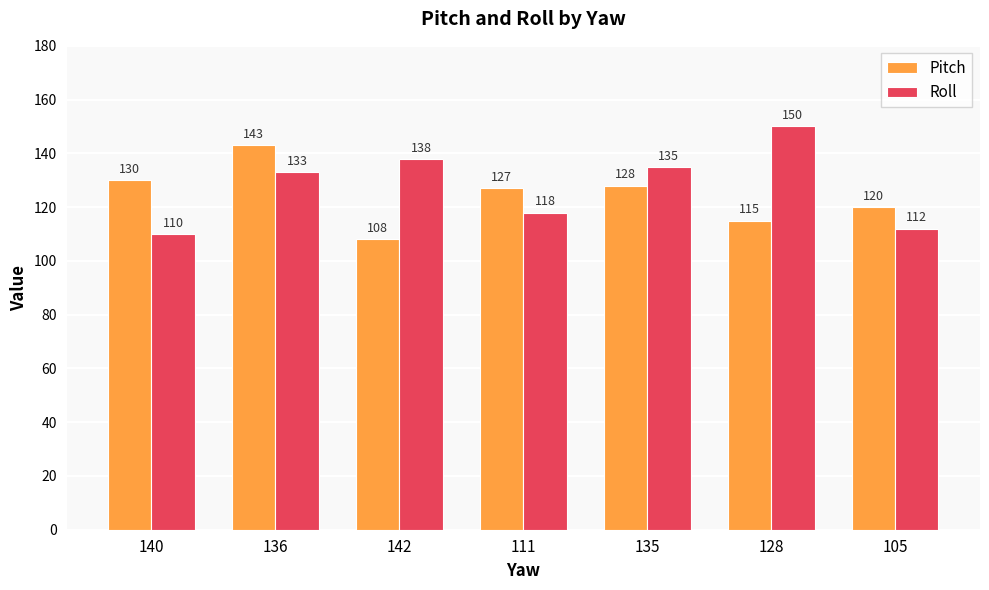

Reading left to right, extract all data points from this chart.

Pitch: 130	143	108	127	128	115	120
Roll: 110	133	138	118	135	150	112